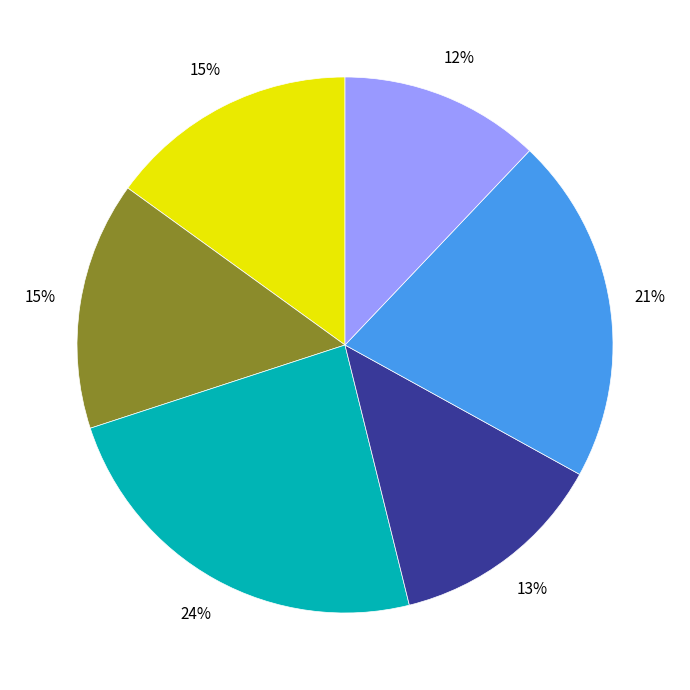

Is there any slice that represents more than half of the pie?

No